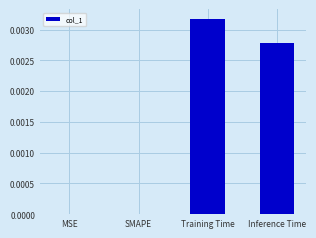

At which category does the chart reach its peak across all series?

Training Time